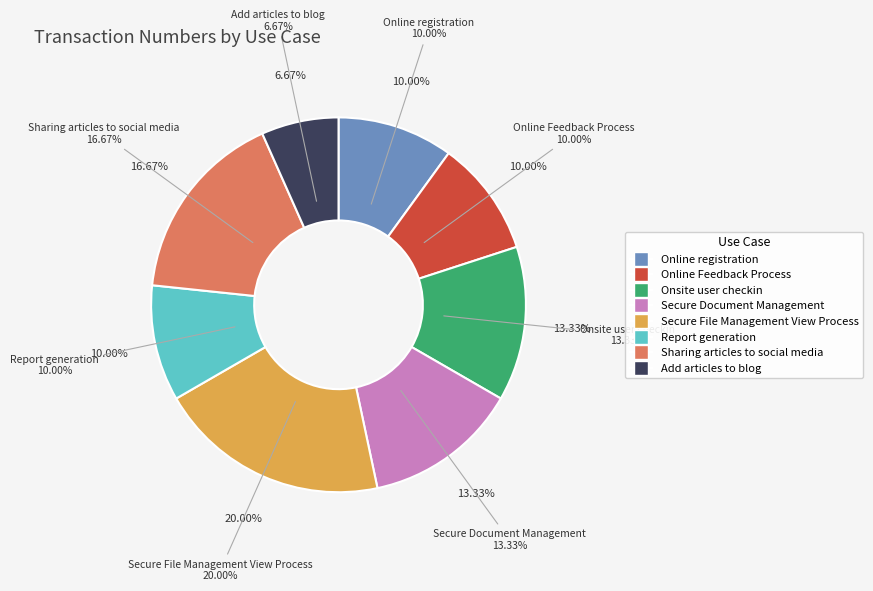

Count the number of slices in the pie.

8